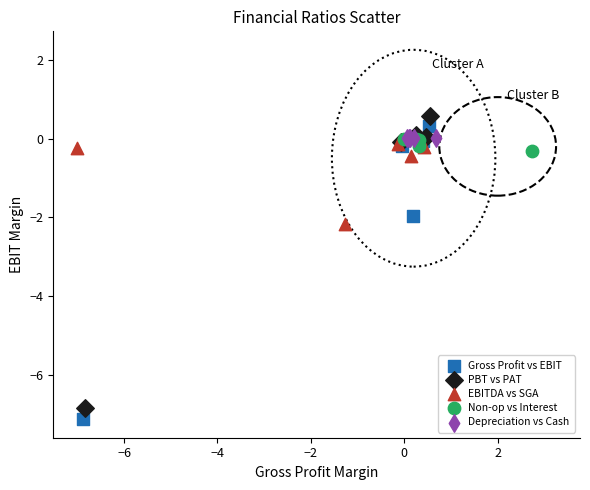

Which series has the largest Y range (max minus min)?

Gross Profit vs EBIT